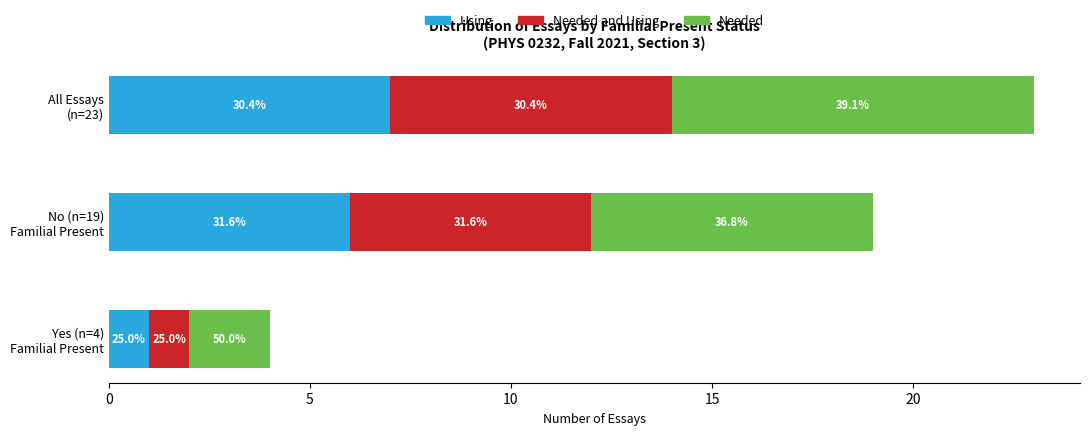

Reading left to right, transcribe all the data shown in this chart.

Using: 1	6	7
Needed and Using: 1	6	7
Needed: 2	7	9